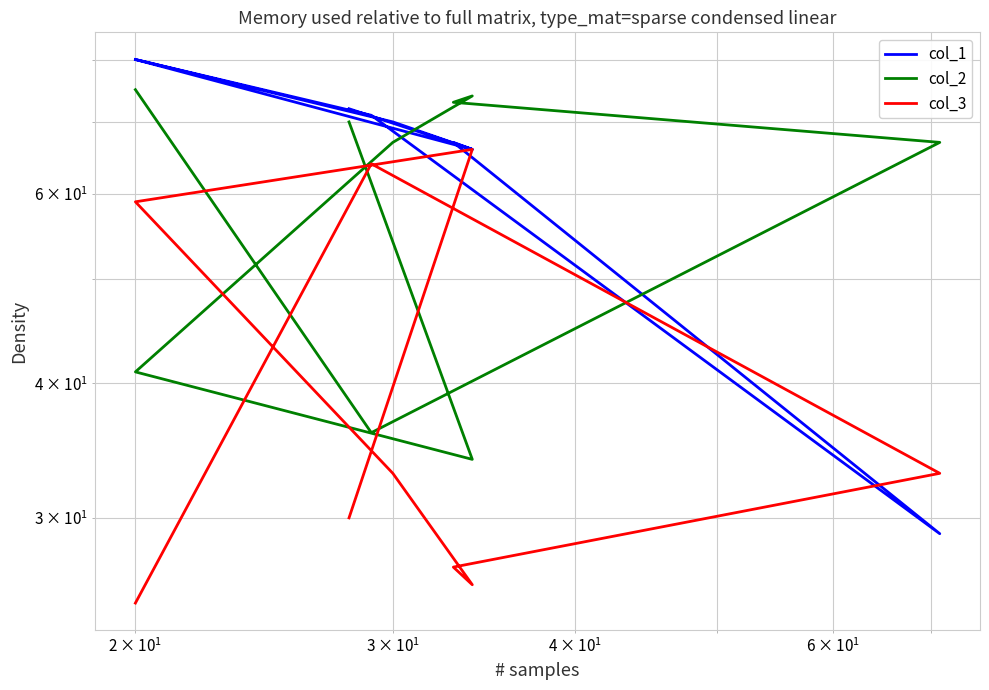

In col_3, how many points are lower than both neighbors (excluding endpoints)?

1